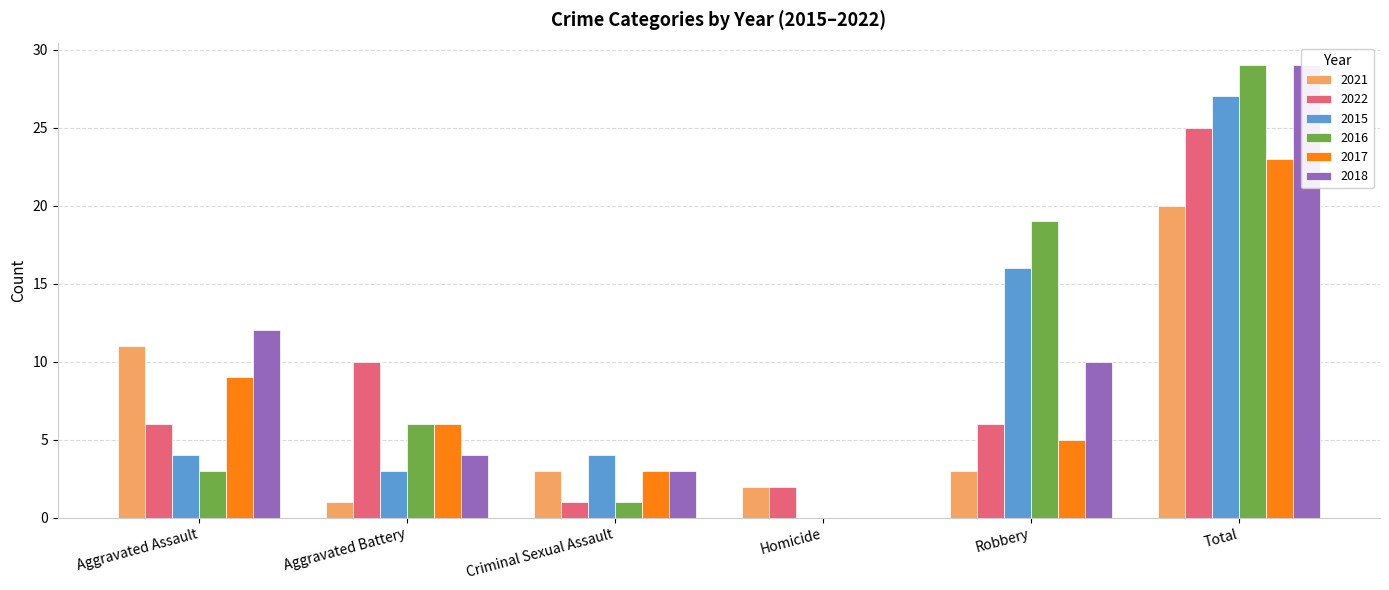

Reading left to right, what are all the values shown in this chart?

2021: 11	1	3	2	3	20
2022: 6	10	1	2	6	25
2015: 4	3	4	0	16	27
2016: 3	6	1	0	19	29
2017: 9	6	3	0	5	23
2018: 12	4	3	0	10	29